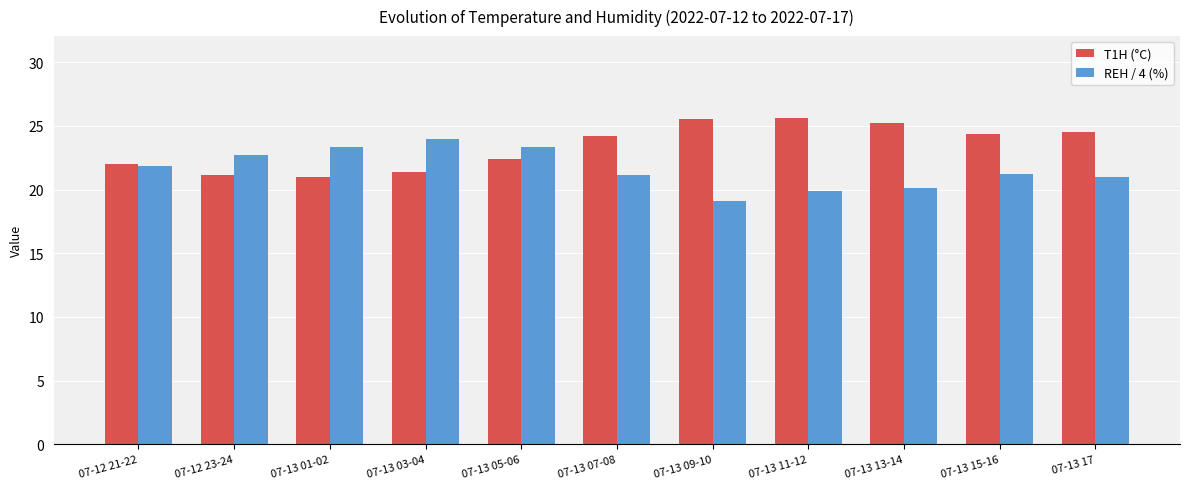

Where does the REH / 4 (%) series first go above 21?

07-12 21-22